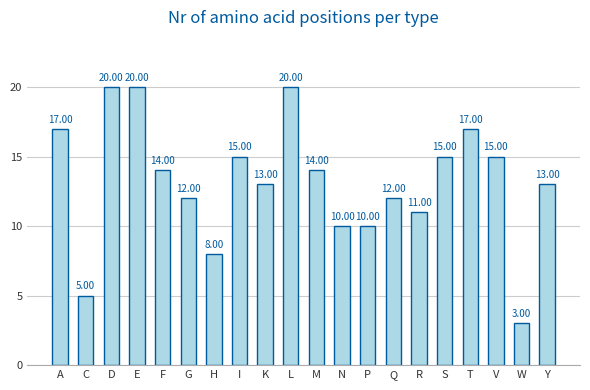

Is it true that the value at Y is 7?

False